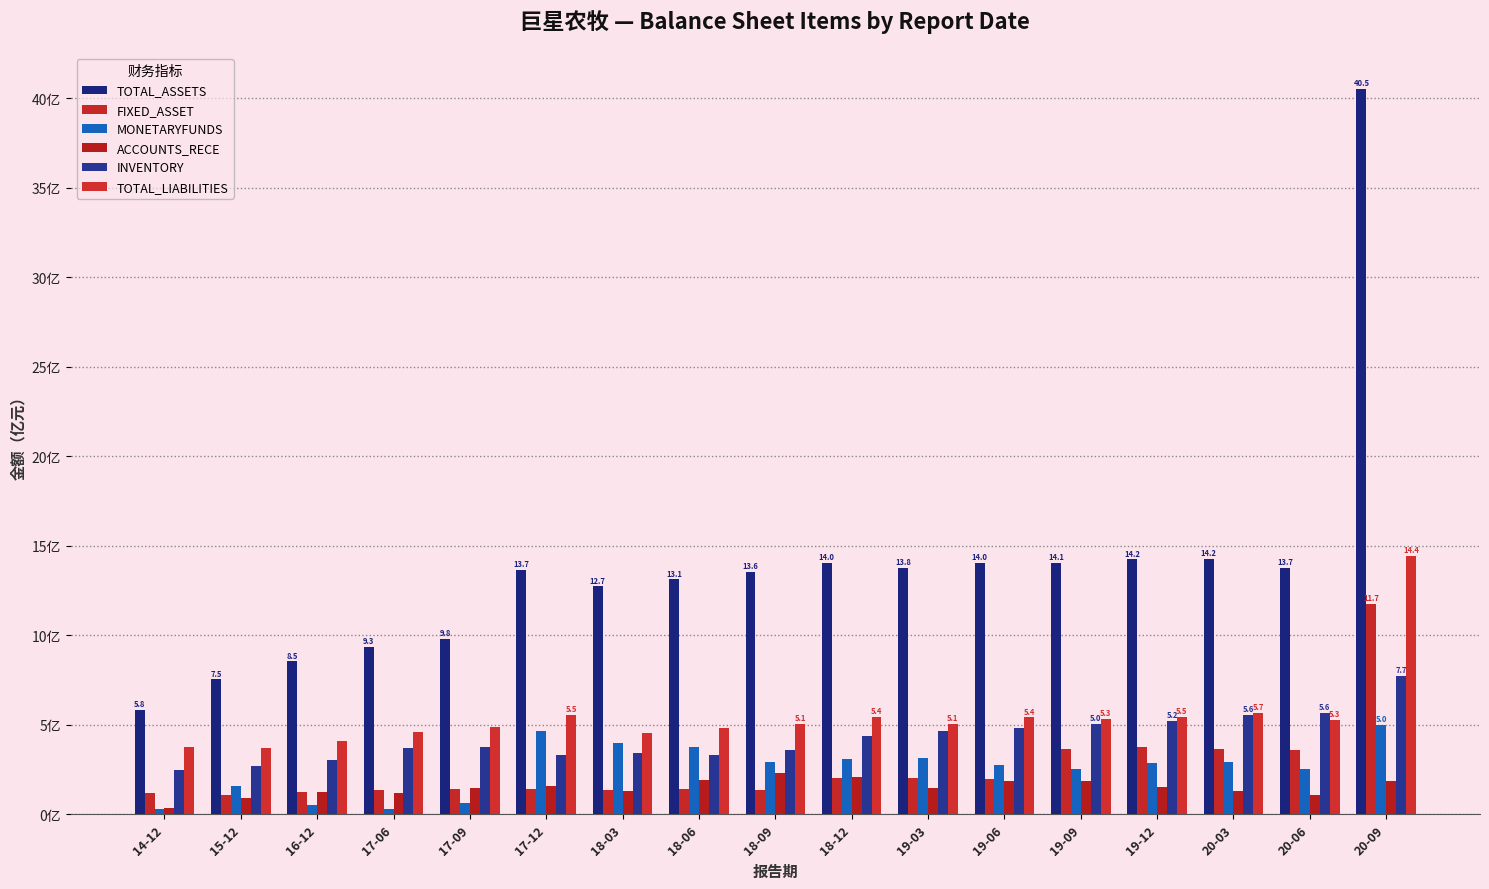

Reading right to left, list all the values displayed in this chart.

TOTAL_ASSETS: 40.5	13.7	14.2	14.2	14.1	14.0	13.8	14.0	13.6	13.1	12.7	13.7	9.8	9.3	8.5	7.5	5.8
FIXED_ASSET: 11.7	3.6	3.6	3.7	3.7	2.0	2.0	2.1	1.4	1.4	1.4	1.4	1.4	1.4	1.3	1.1	1.2
MONETARYFUNDS: 5.0	2.5	2.9	2.8	2.5	2.7	3.1	3.1	2.9	3.8	4.0	4.6	0.6	0.3	0.5	1.6	0.3
ACCOUNTS_RECE: 1.9	1.1	1.3	1.5	1.9	1.9	1.5	2.1	2.3	1.9	1.3	1.6	1.5	1.2	1.3	0.9	0.4
INVENTORY: 7.7	5.6	5.6	5.2	5.0	4.8	4.7	4.4	3.6	3.3	3.4	3.3	3.8	3.7	3.0	2.7	2.5
TOTAL_LIABILITIES: 14.4	5.3	5.7	5.5	5.3	5.4	5.1	5.4	5.1	4.8	4.5	5.5	4.9	4.6	4.1	3.7	3.8